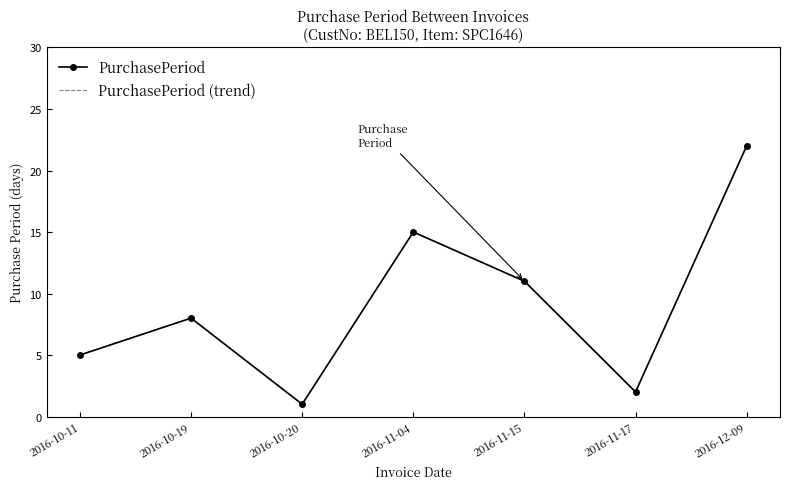

Reading left to right, list all the values displayed in this chart.

PurchasePeriod: 5	8	1	15	11	2	22
PurchasePeriod (trend): 5	8	1	15	11	2	22